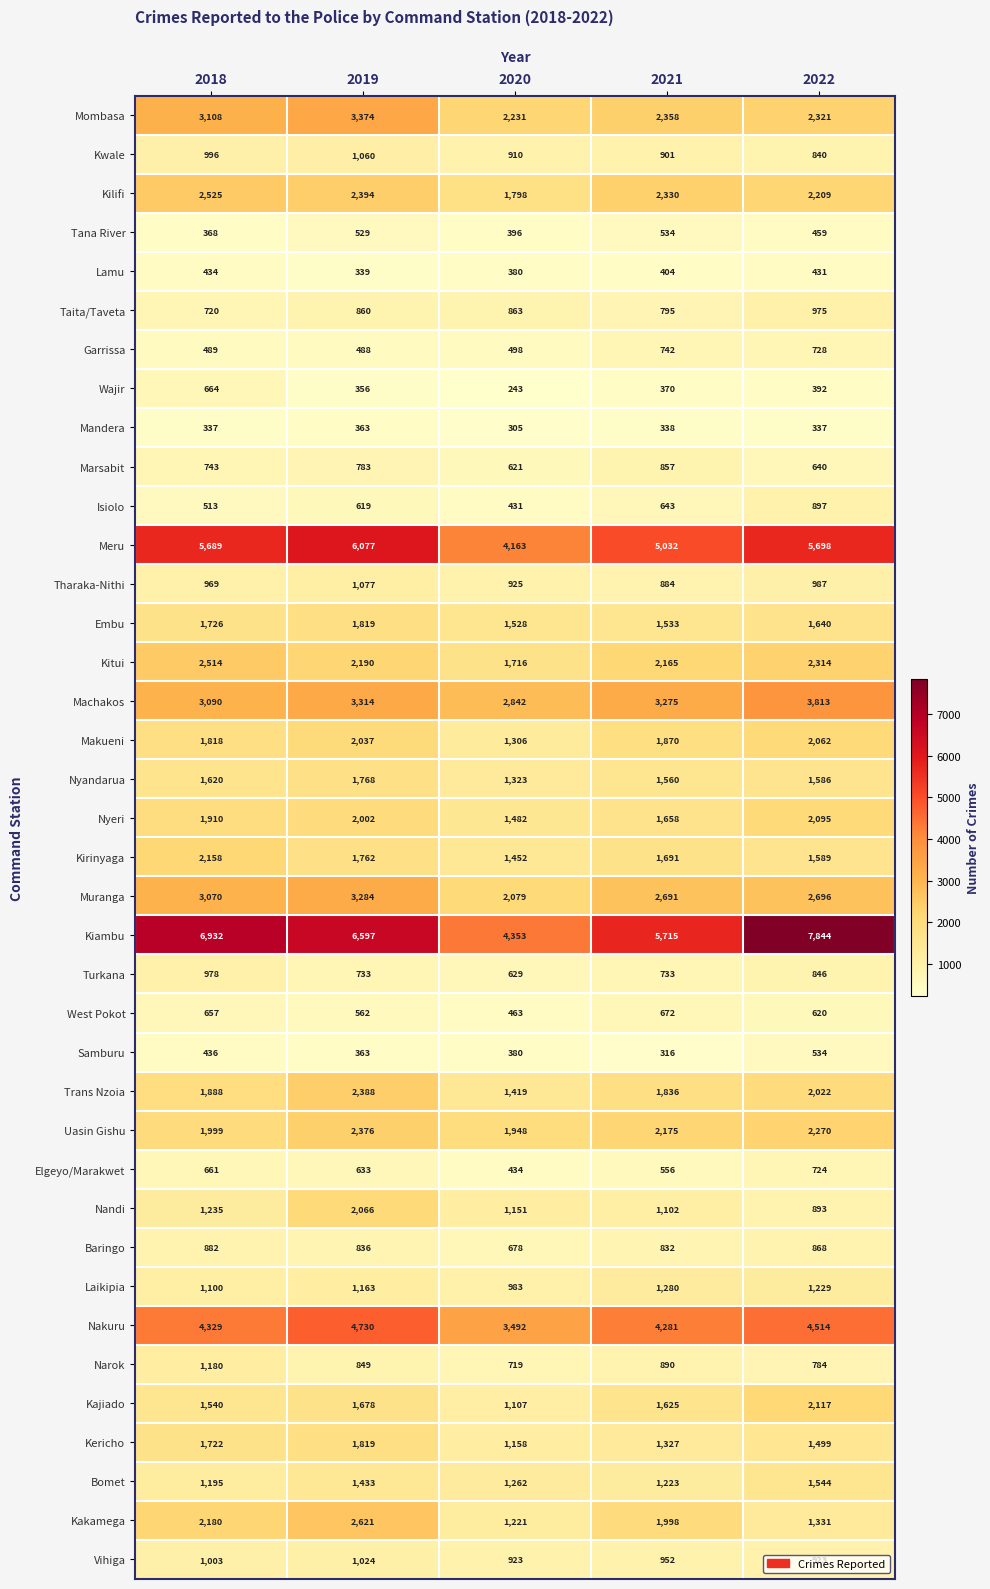

Where is Nandi nearest to the value 1479?

2018